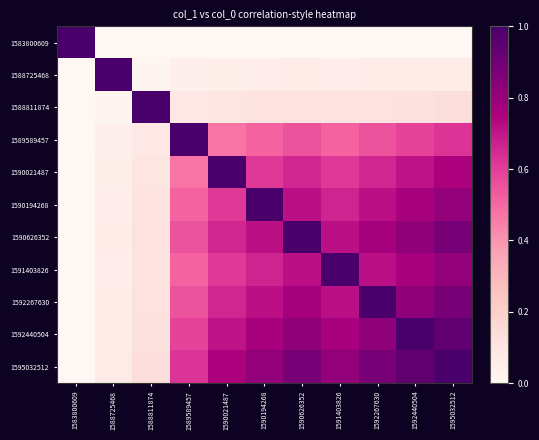

Rank the series at 1592440504 from lowest to highest value.

1583800609, 1588725468, 1588811874, 1589589457, 1590021487, 1590194268, 1591403826, 1590626352, 1592267630, 1595032512, 1592440504